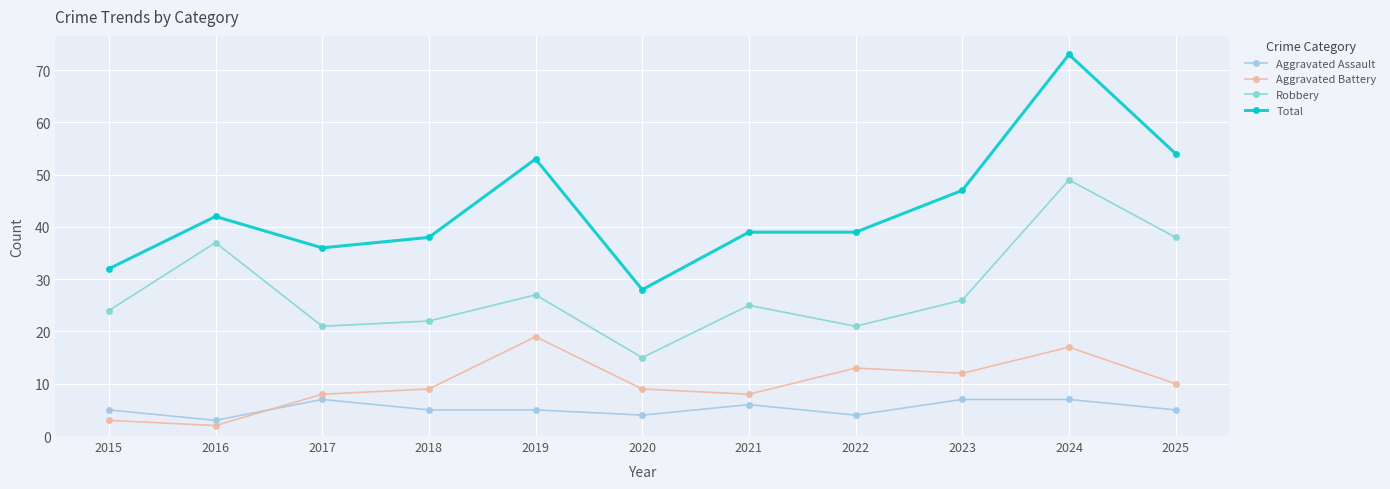

Reading right to left, transcribe all the data shown in this chart.

Aggravated Assault: 2025=5	2024=7	2023=7	2022=4	2021=6	2020=4	2019=5	2018=5	2017=7	2016=3	2015=5
Aggravated Battery: 2025=10	2024=17	2023=12	2022=13	2021=8	2020=9	2019=19	2018=9	2017=8	2016=2	2015=3
Robbery: 2025=38	2024=49	2023=26	2022=21	2021=25	2020=15	2019=27	2018=22	2017=21	2016=37	2015=24
Total: 2025=54	2024=73	2023=47	2022=39	2021=39	2020=28	2019=53	2018=38	2017=36	2016=42	2015=32